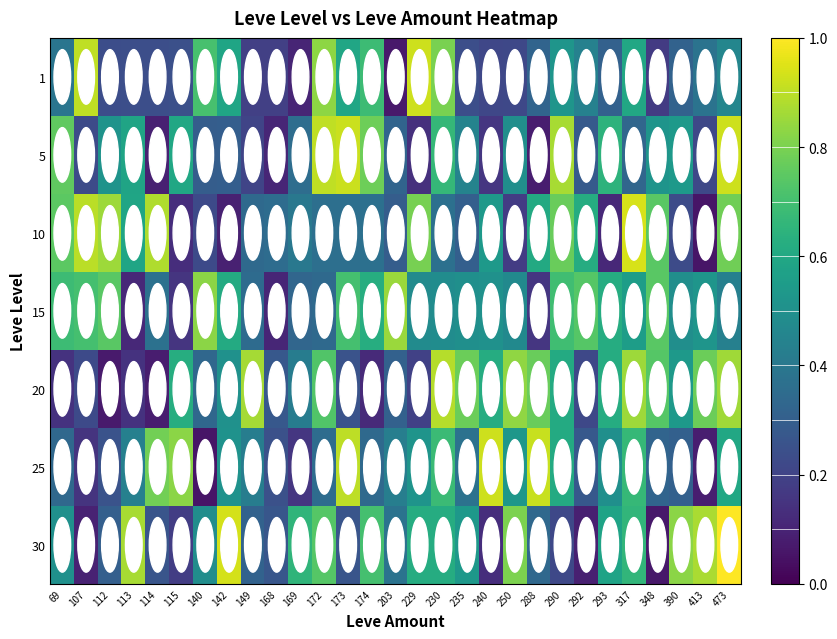

How many data points does each series have?

29